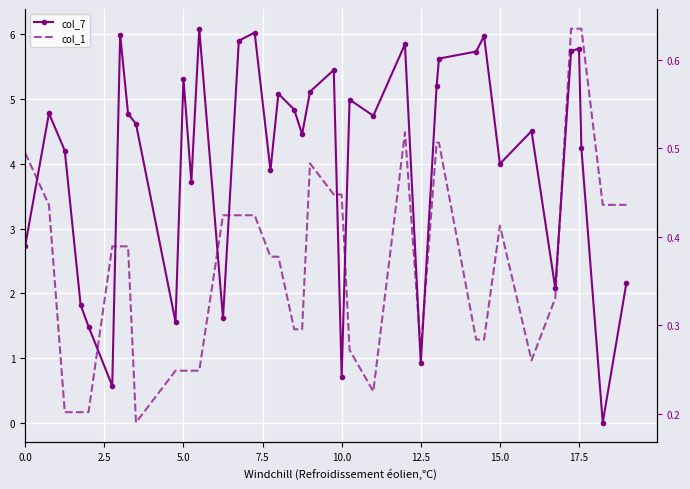

What is the difference between the maximum and minimum values in the col_1 series?

0.4